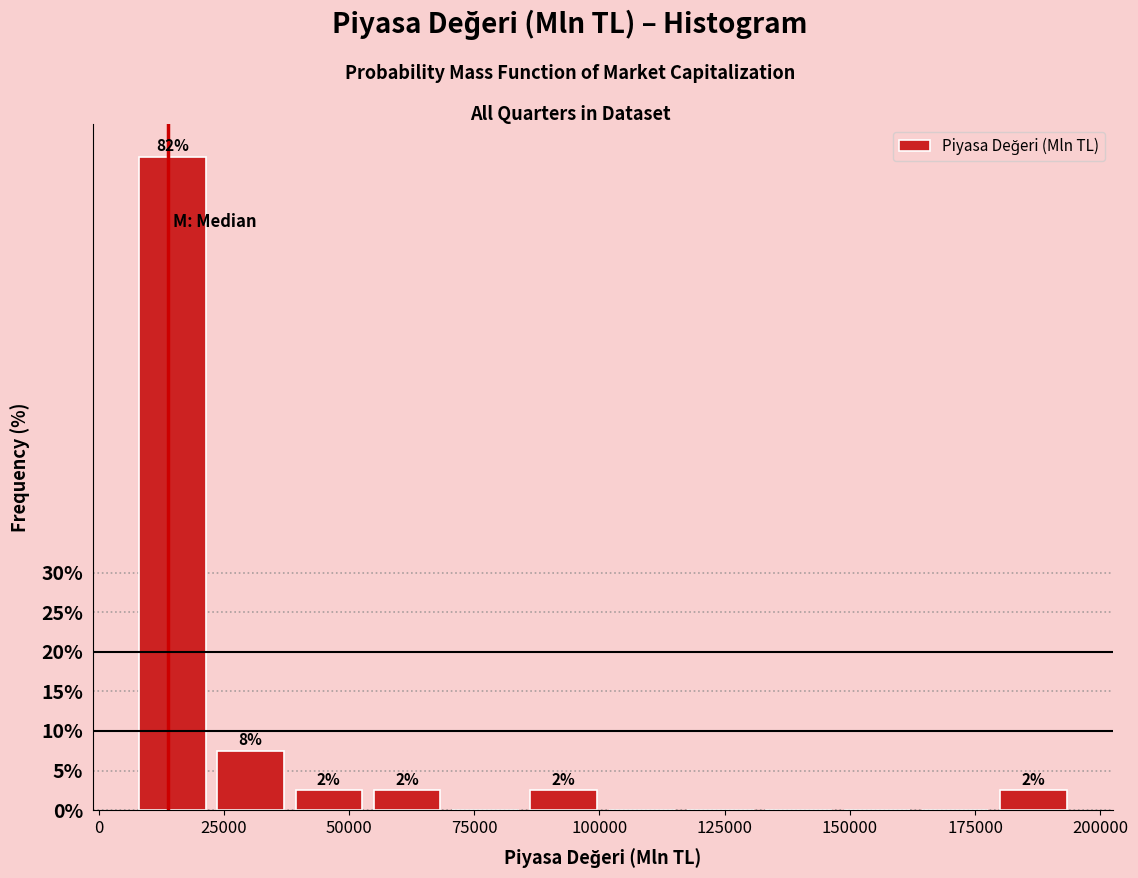

Read against the x-axis, roughly where is the centre of the tallest bar?

15000